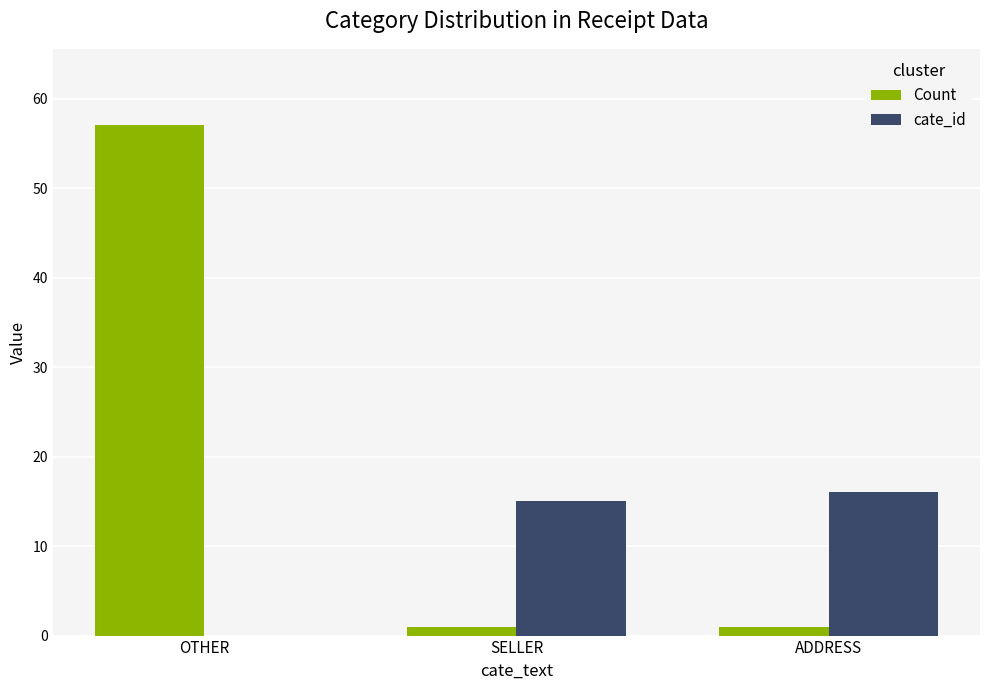

Reading right to left, what are all the values shown in this chart?

Count: 1	1	57
cate_id: 16	15	0